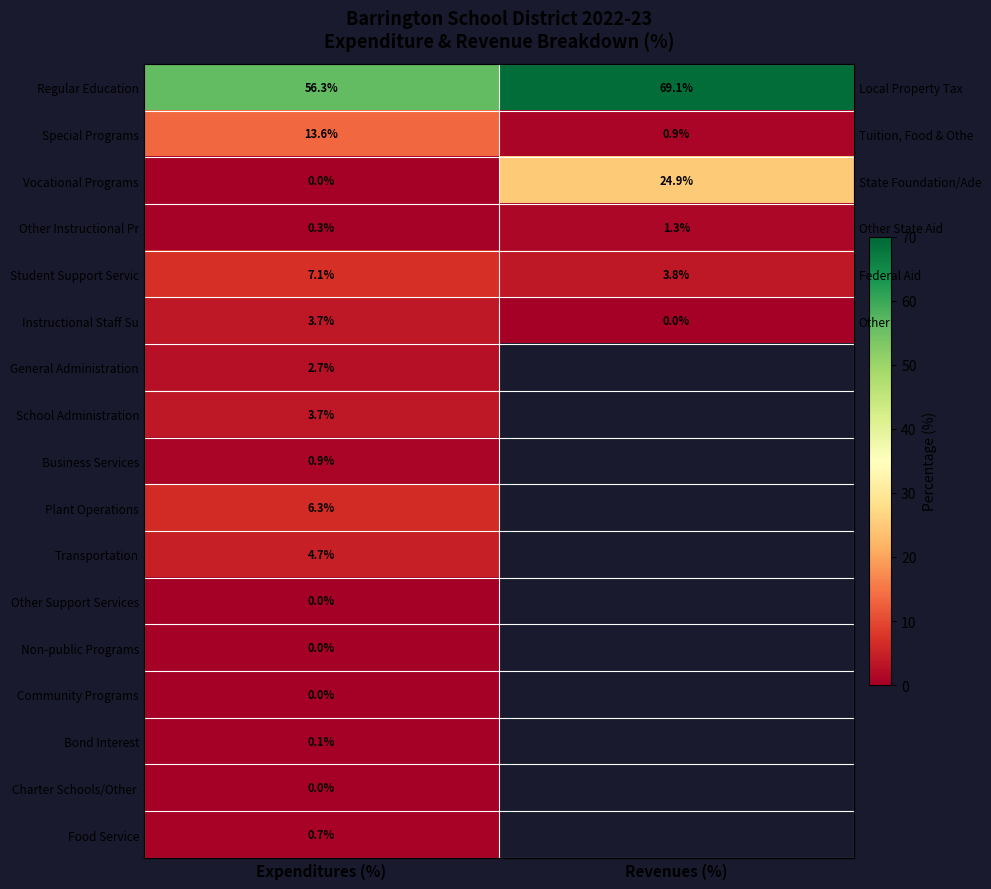

How many data points does each series have?

2